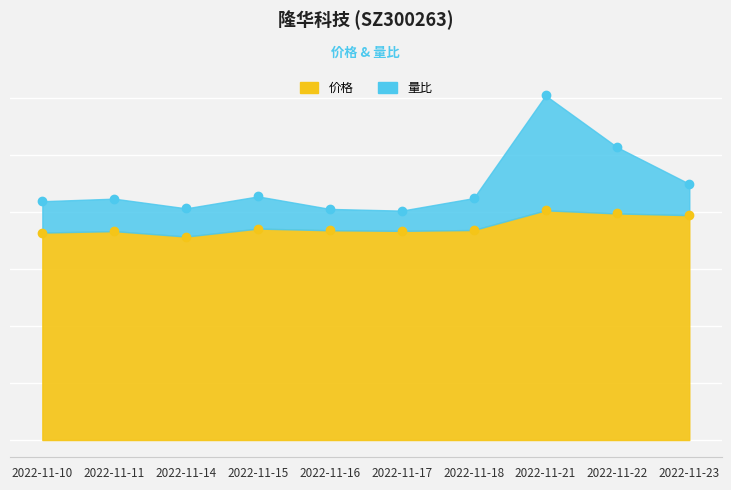

In 价格, how many points are lower than both neighbors (excluding endpoints)?

2